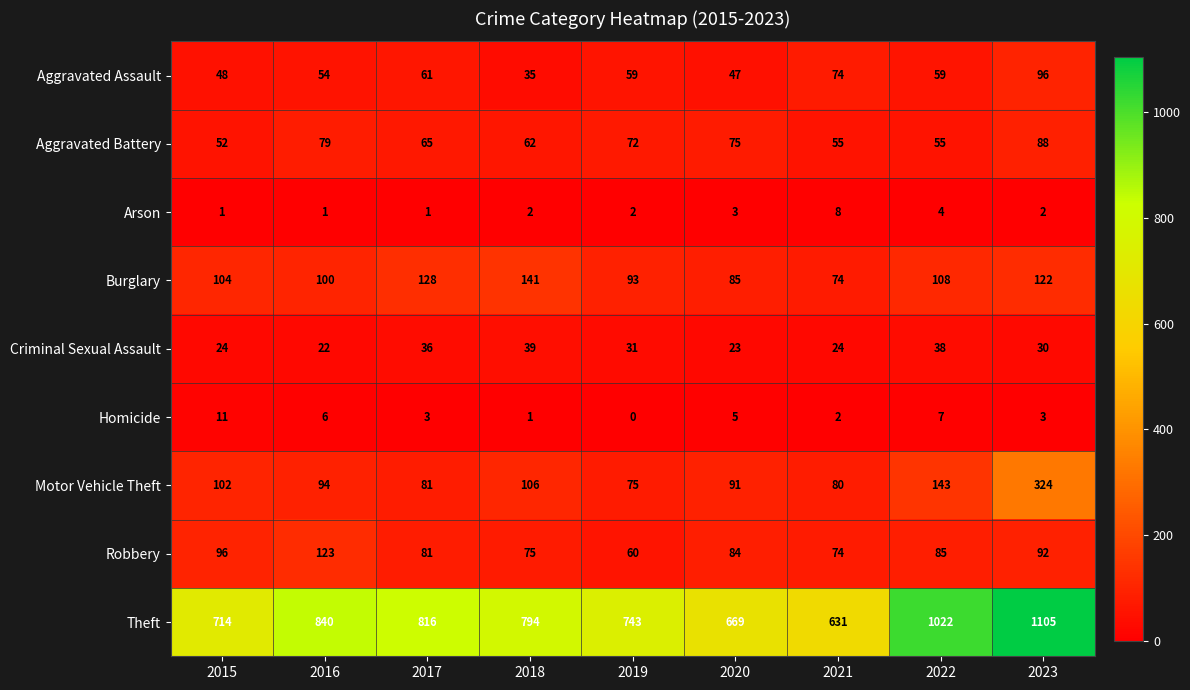

The Motor Vehicle Theft series shows 143 at 2022. True or false?

True